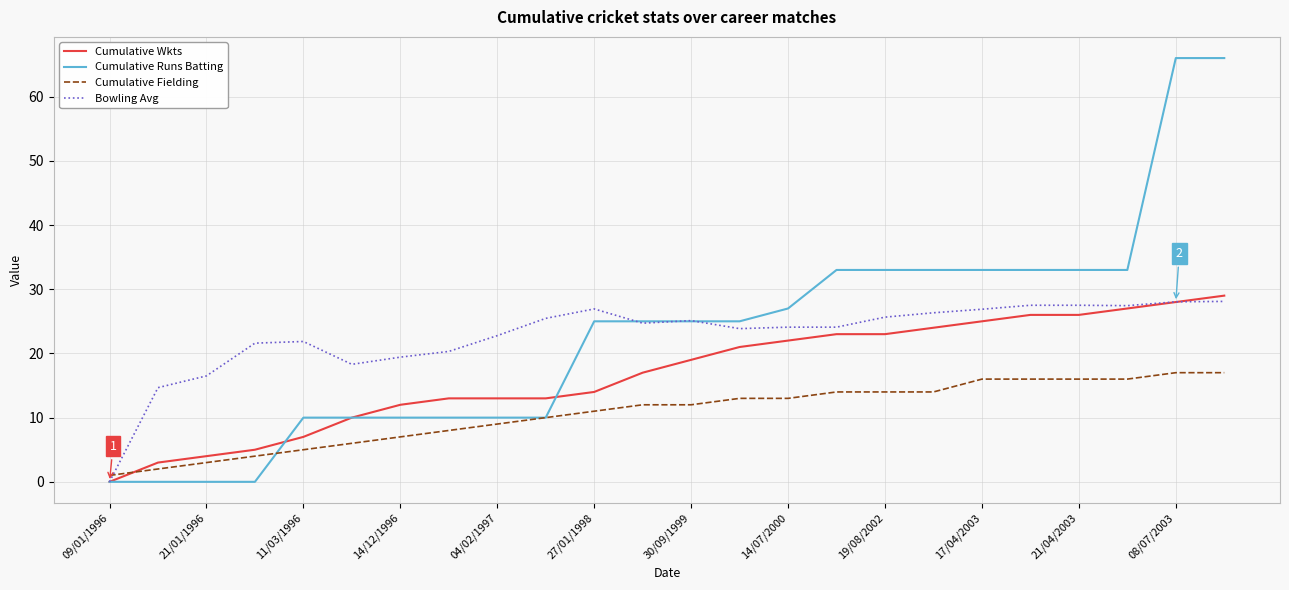

At how many categories does at least one series exceed 36?

2